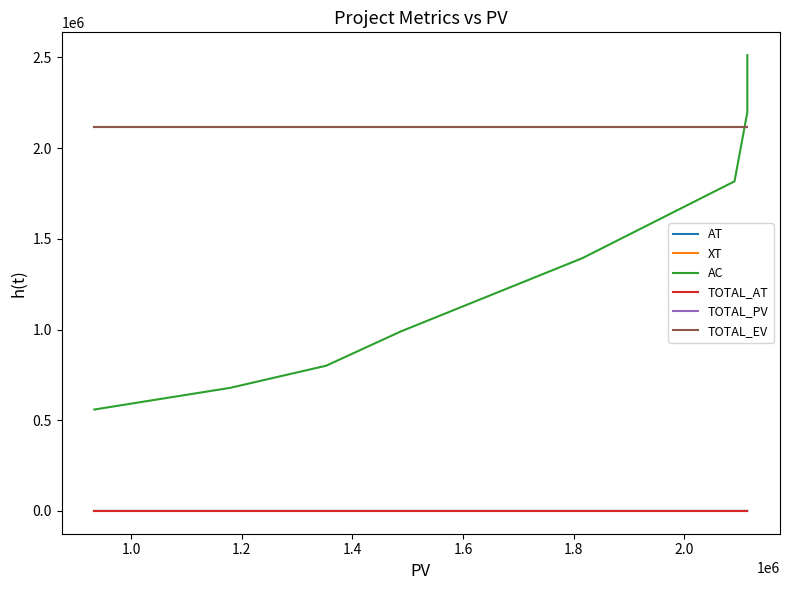

Rank the series at 1.8 from highest to lowest value.

TOTAL_PV, TOTAL_EV, AC, TOTAL_AT, AT, XT